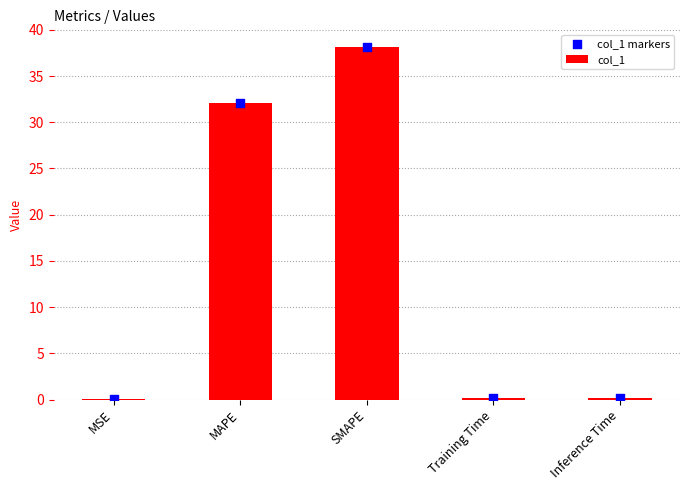

Which series has the largest Y range (max minus min)?

col_1